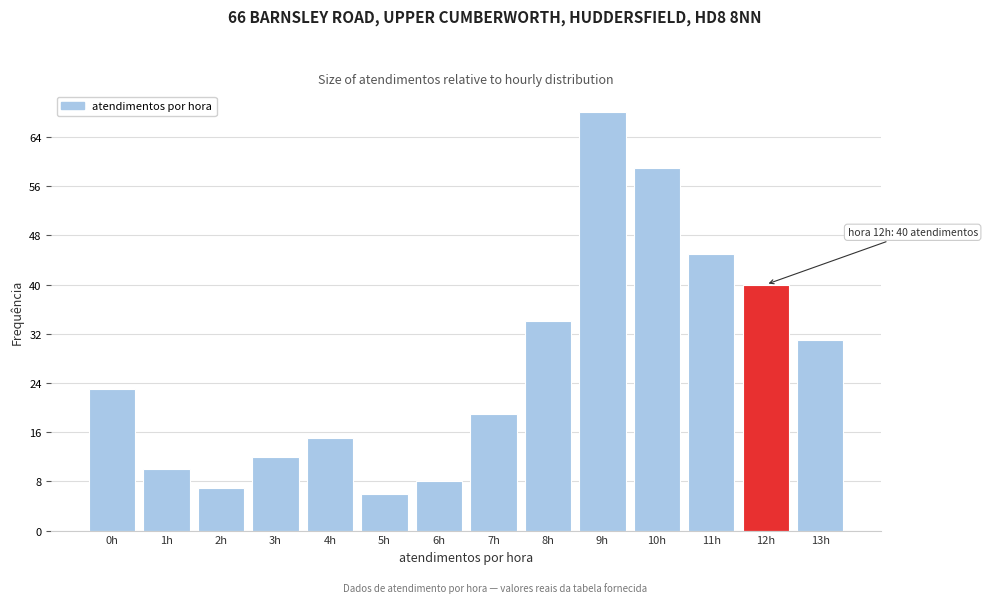

Reading left to right, what are all the values shown in this chart?

0h=23	1h=10	2h=7	3h=12	4h=15	5h=6	6h=8	7h=19	8h=34	9h=68	10h=59	11h=45	12h=40	13h=31